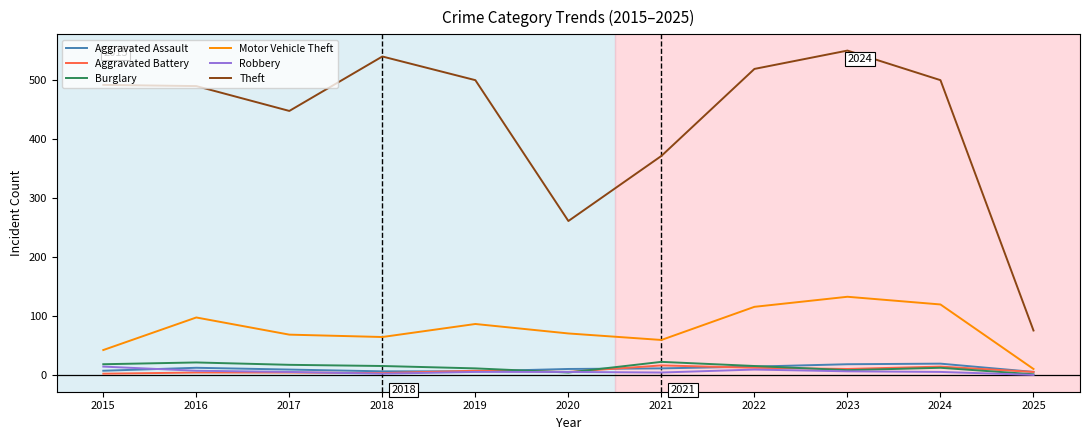

Which series has the largest total across all categories?

Theft